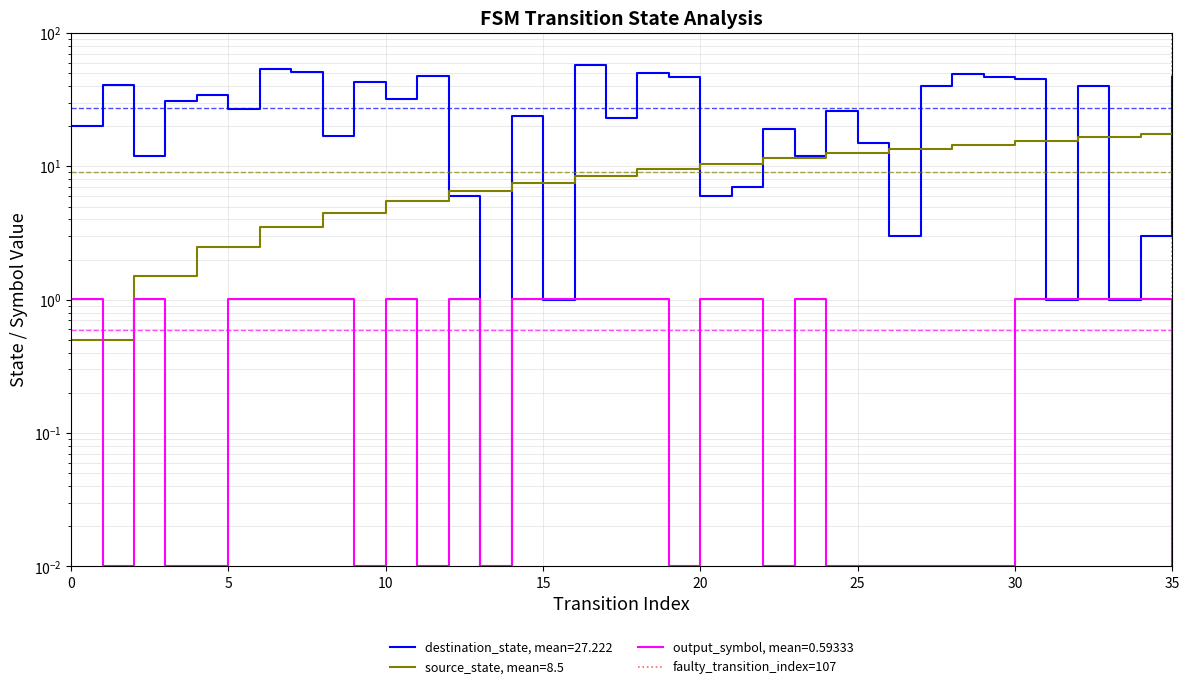

How many values are below 1?

1